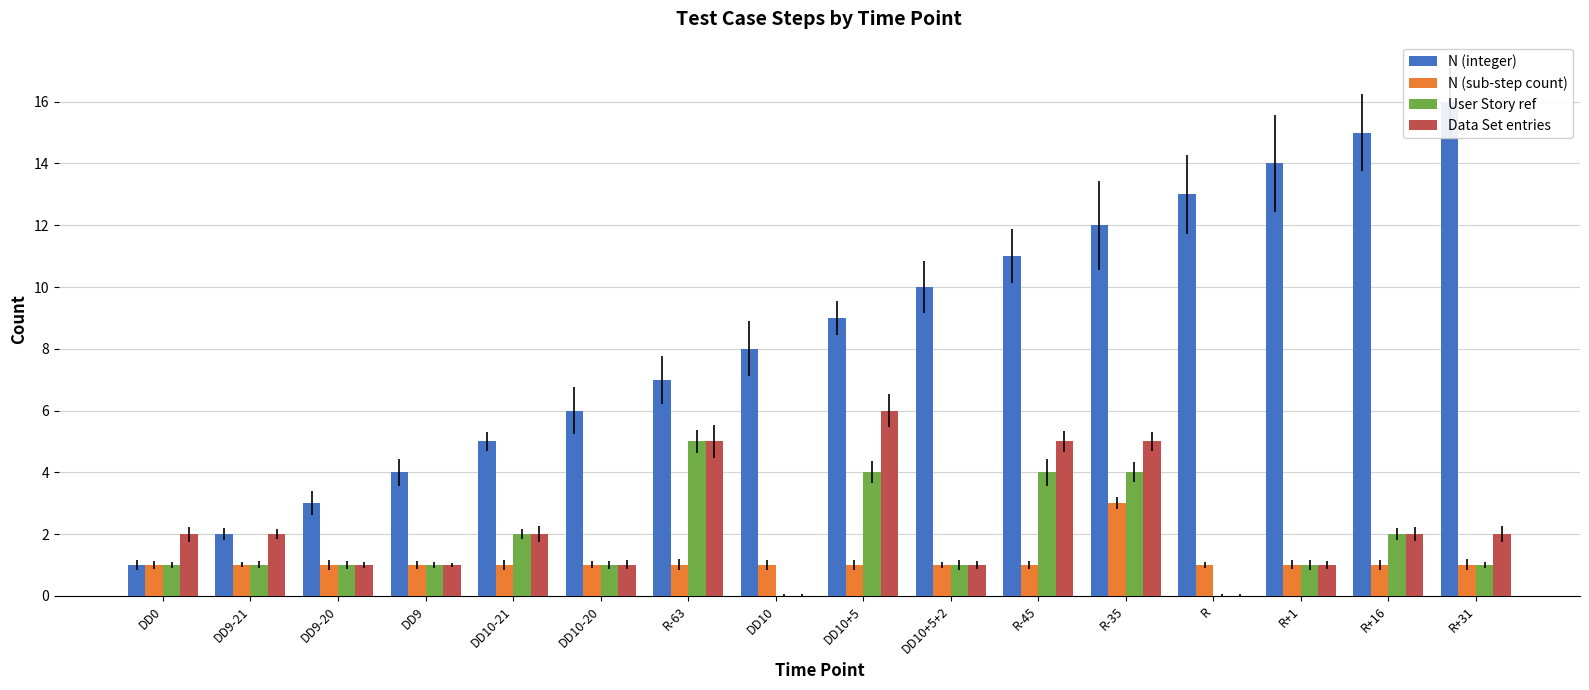

At which category is the sum across all series the highest?

R-35